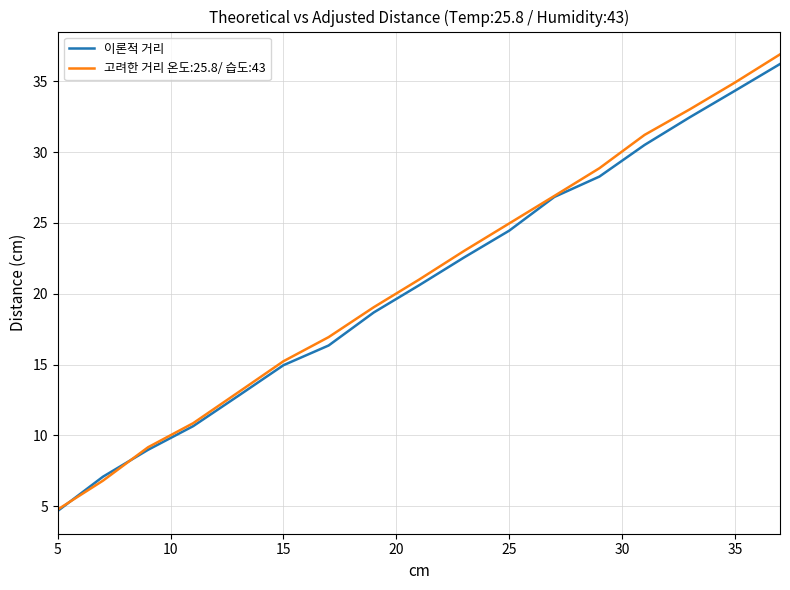

What is the lowest value of the 이론적 거리 series?

4.7